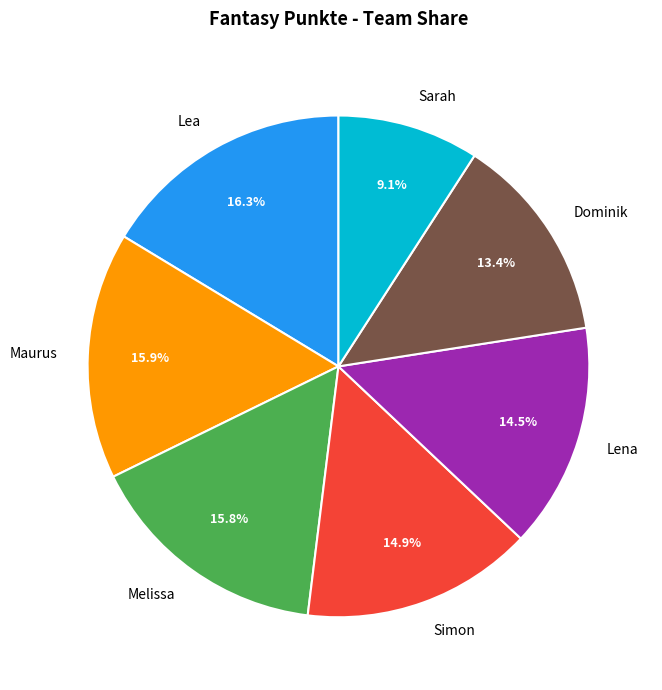

What percentage is the Maurus slice, to the nearest percent?

16%